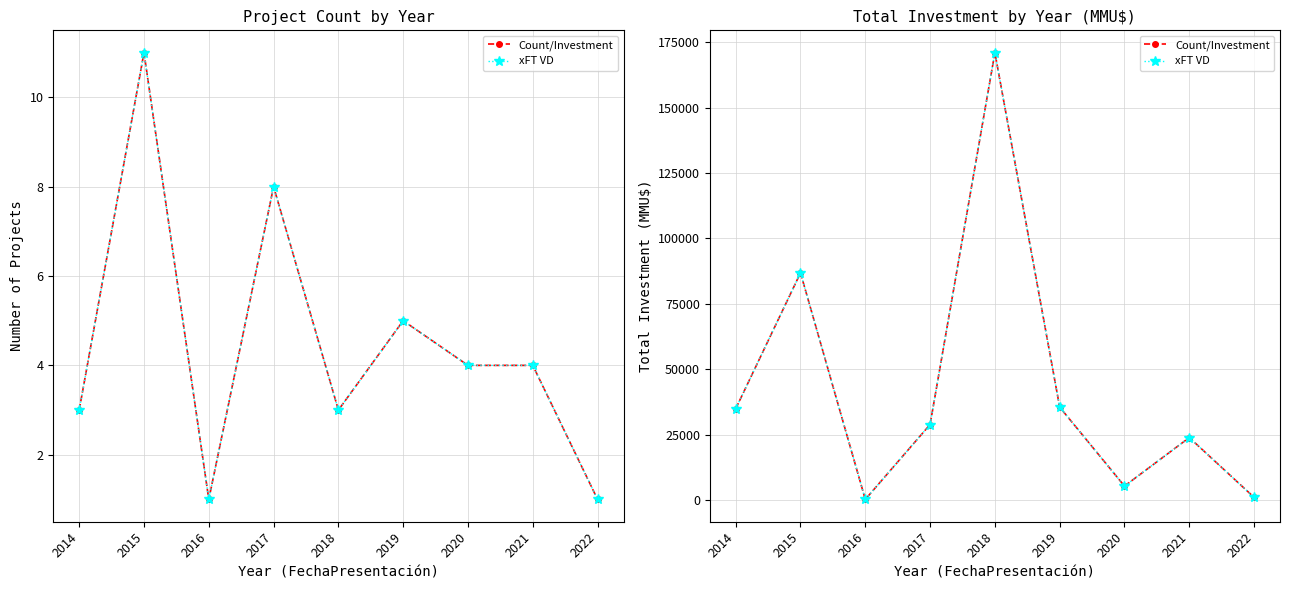

Reading right to left, transcribe all the data shown in this chart.

Count/Investment: 2022=1050	2021=23893	2020=5350	2019=35530	2018=171040	2017=28883	2016=263	2015=86846	2014=34900
xFT VD: 2022=1050	2021=23893	2020=5350	2019=35530	2018=171040	2017=28883	2016=263	2015=86846	2014=34900